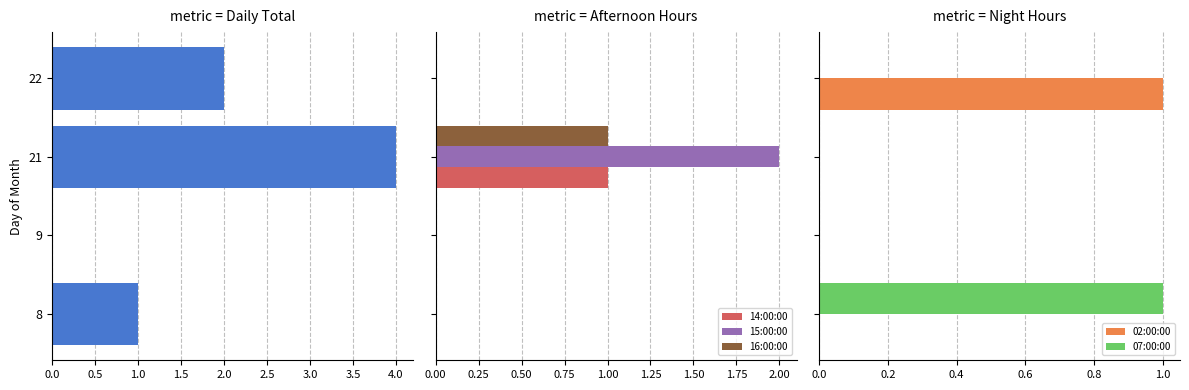

What is the sum of all 07:00:00 values?

1